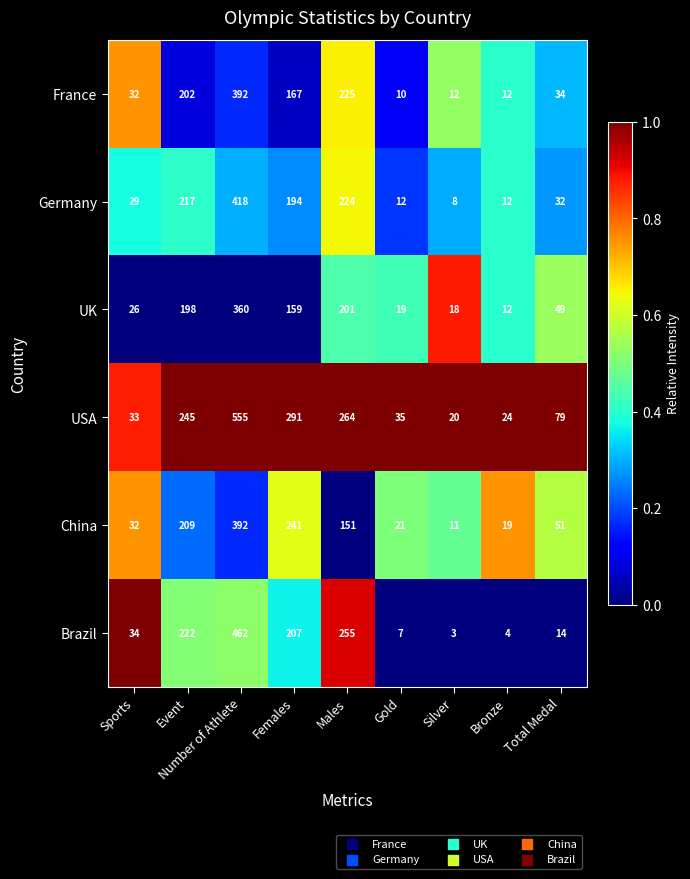

Which series has the largest range (max minus min)?

USA